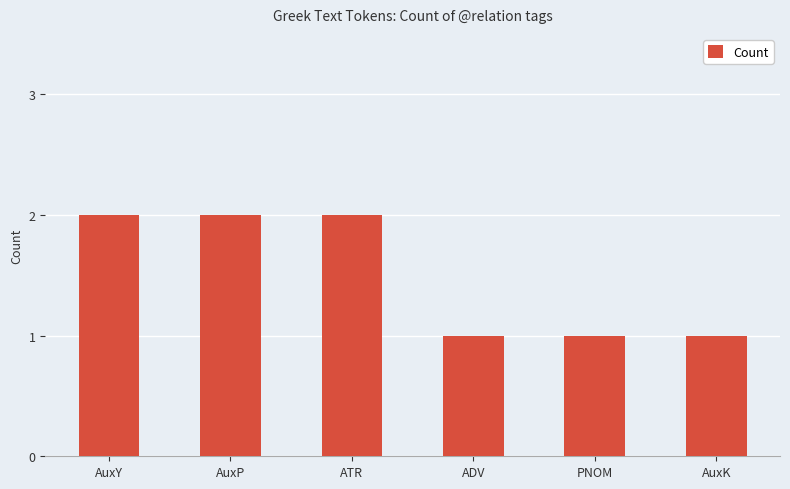

Is it true that the value at AuxY is 3?

False